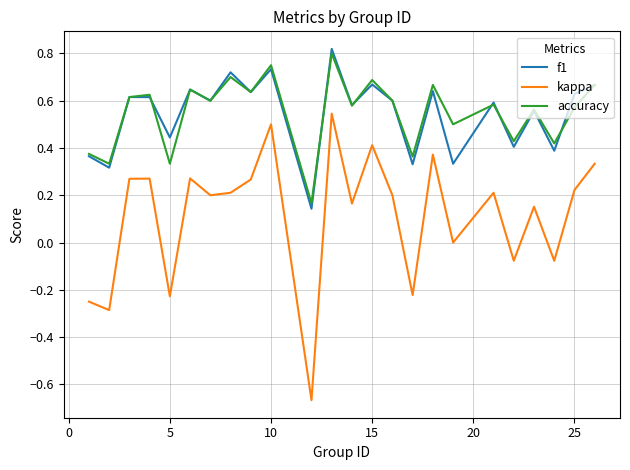

True or false: kappa and f1 cross at least once.

False